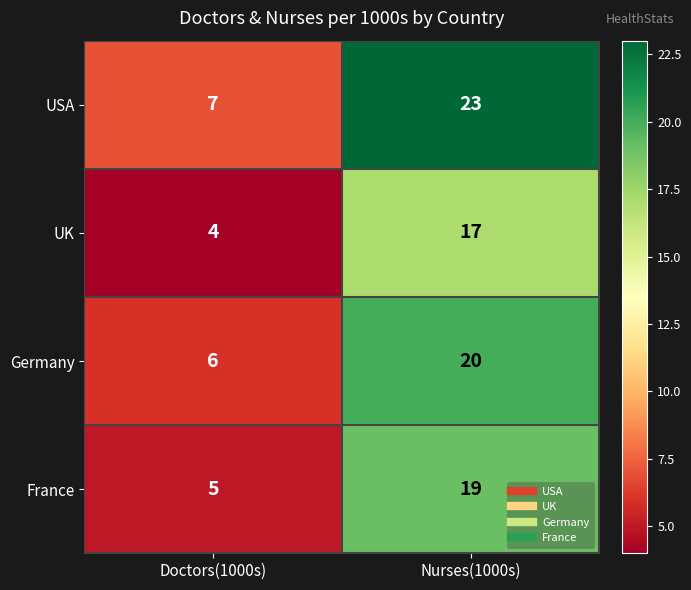

Reading left to right, list all the values displayed in this chart.

USA: 7	23
UK: 4	17
Germany: 6	20
France: 5	19